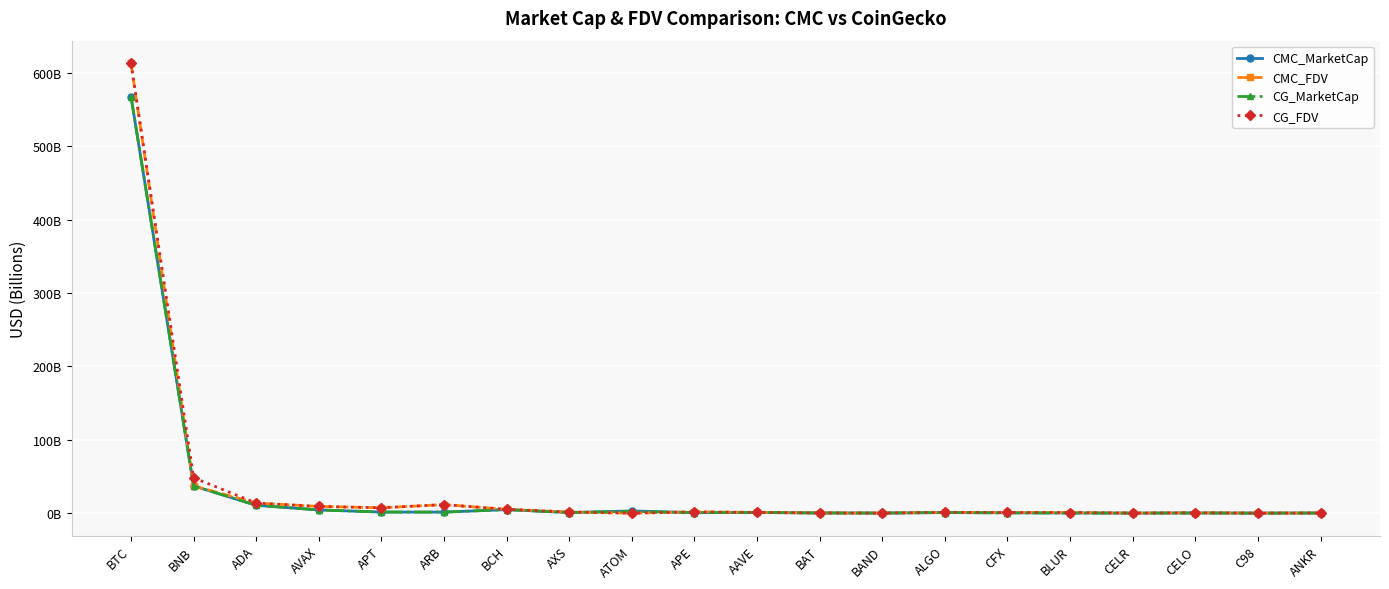

Which series has the largest total across all categories?

CG_FDV